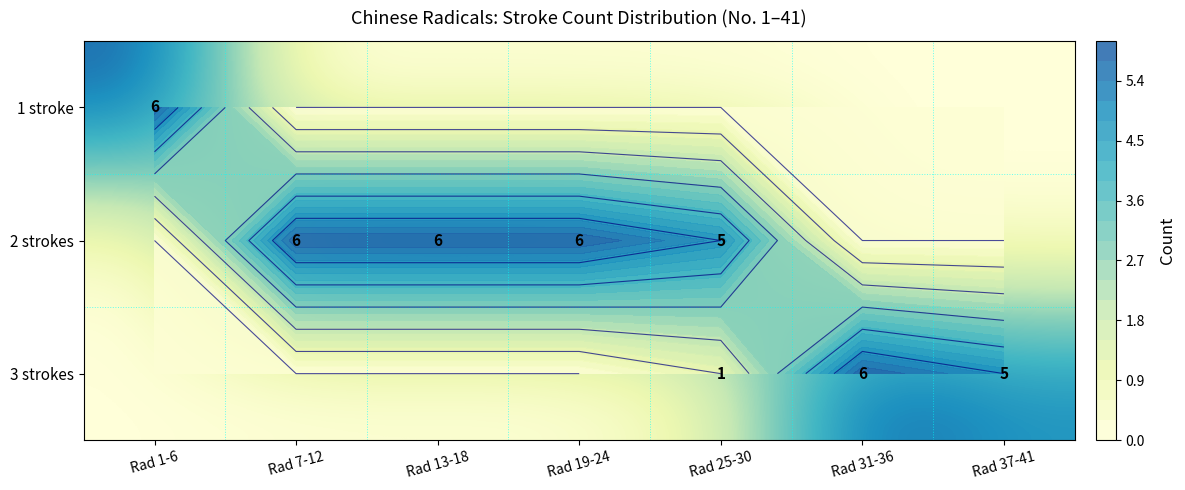

The value of 1 stroke at Rad 7-12 is 0. True or false?

True